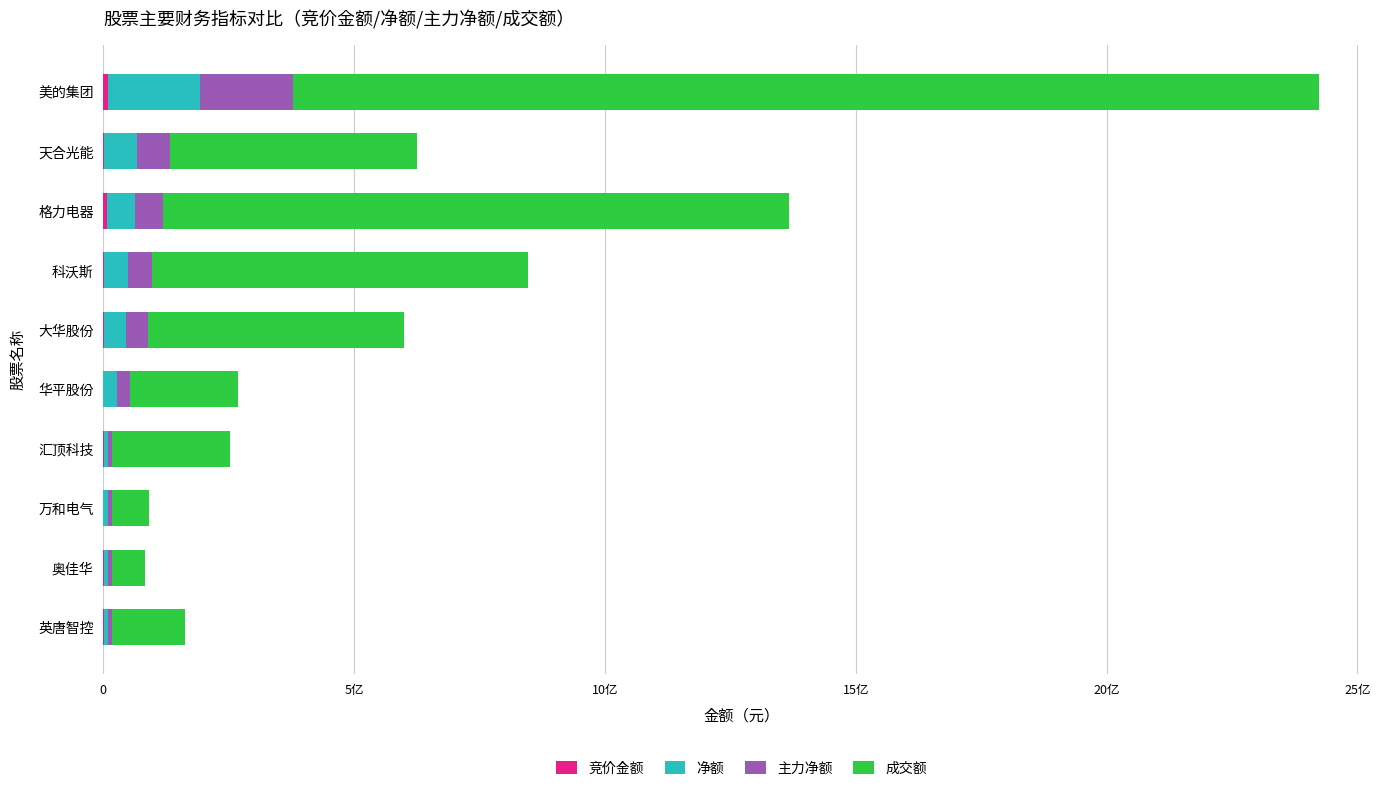

How many distinct data groups are displayed?

4